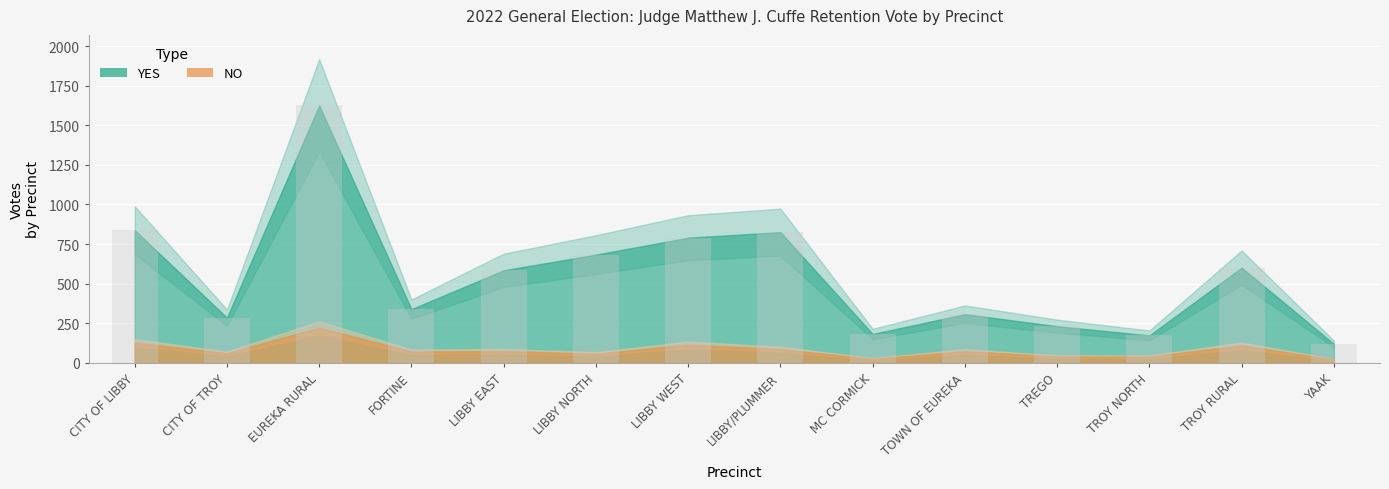

What is the sum of the values at LIBBY EAST and YAAK?

703